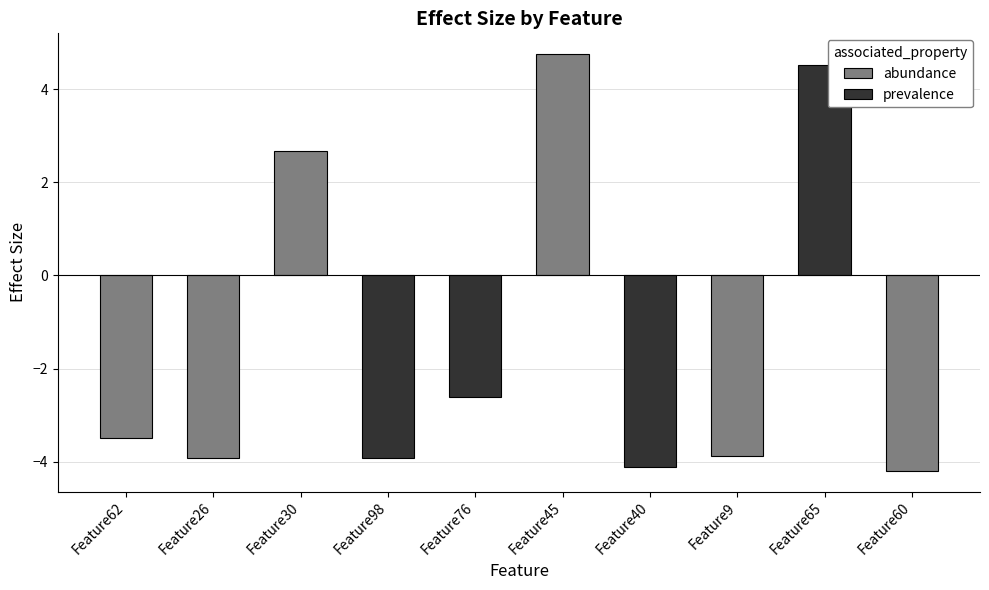

How many data points are above -3?

4